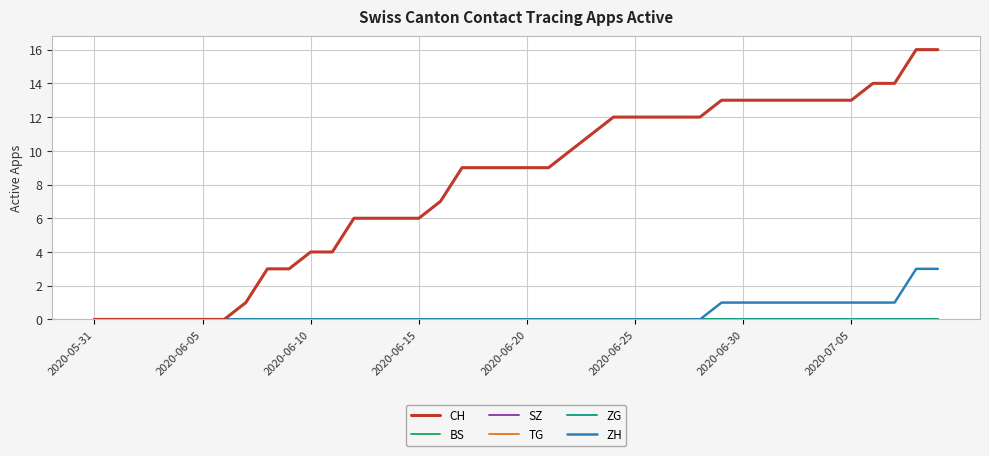

List the series in order of their peak value, lowest first.

BS, SZ, TG, ZG, ZH, CH